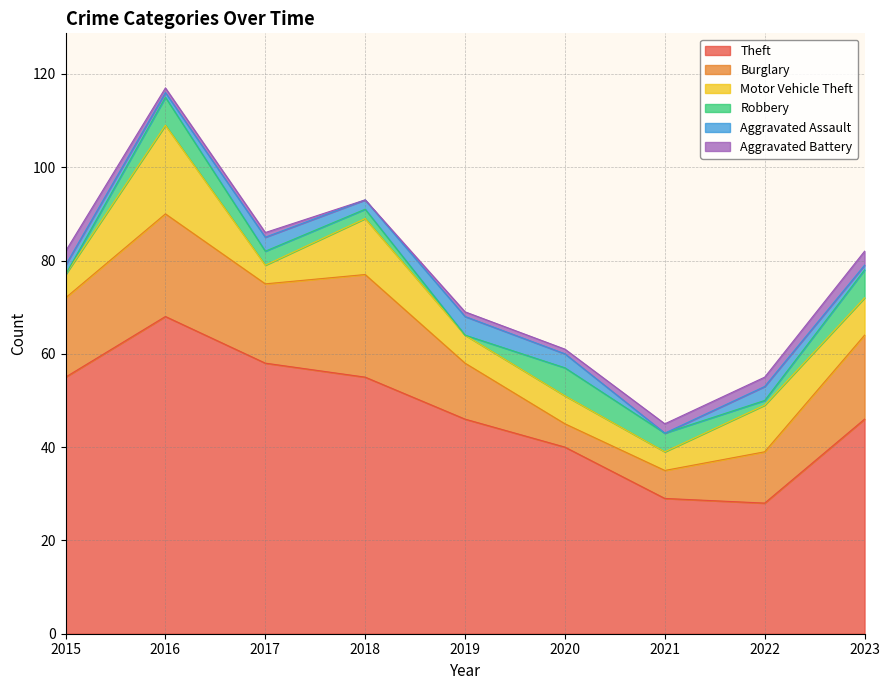

What is the value of the Aggravated Battery point at the 8th from the left?

2